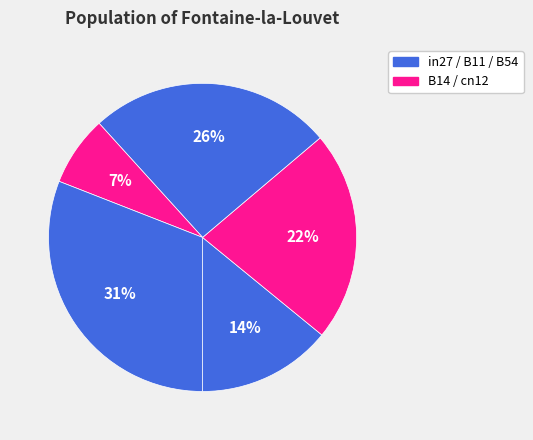

Count the number of slices in the pie.

5